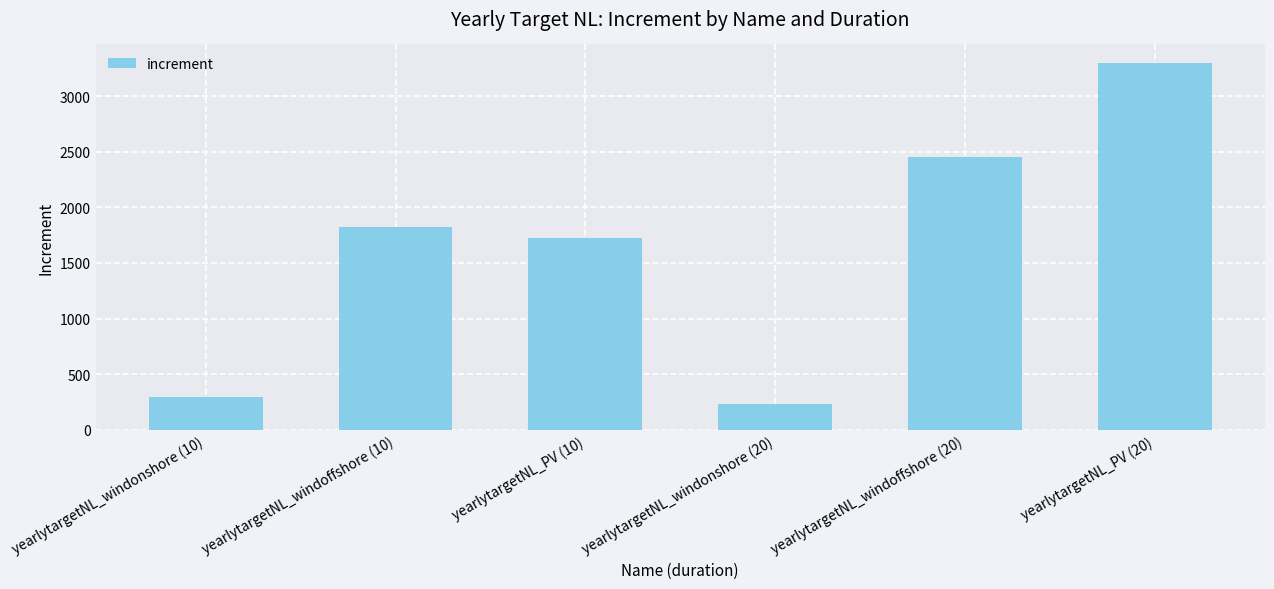

At which category does the chart reach its peak across all series?

yearlytargetNL_PV (20)